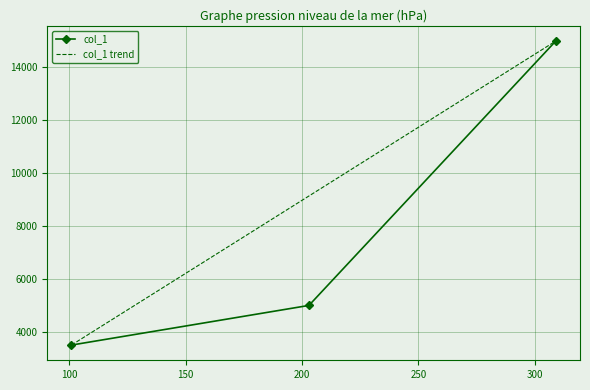

True or false: the data shows 1649 at 101.

False